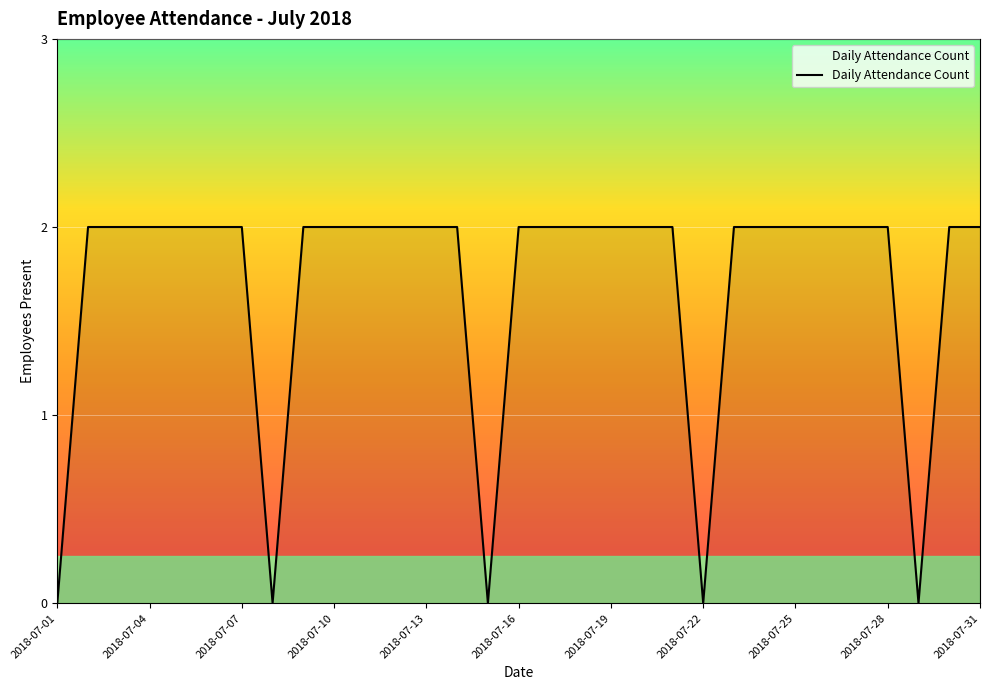

Does the chart display data point markers on the line(s)?

No